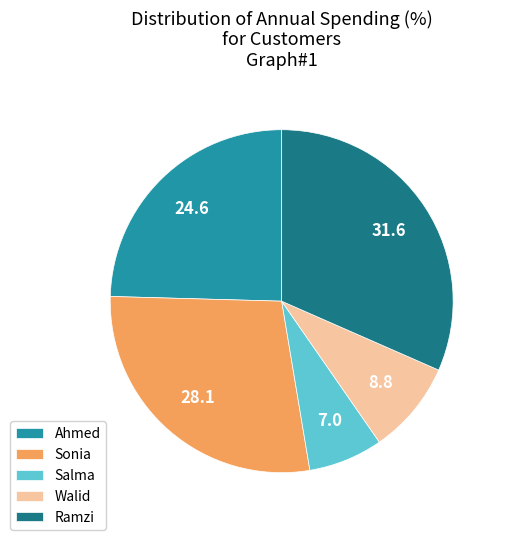

Combined, do Salma and Ramzi account for over 50%?

No